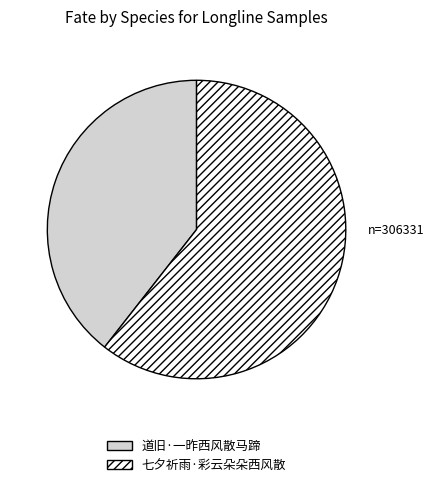

Which category has the smallest portion of the pie?

道旧·一昨西风散马蹄